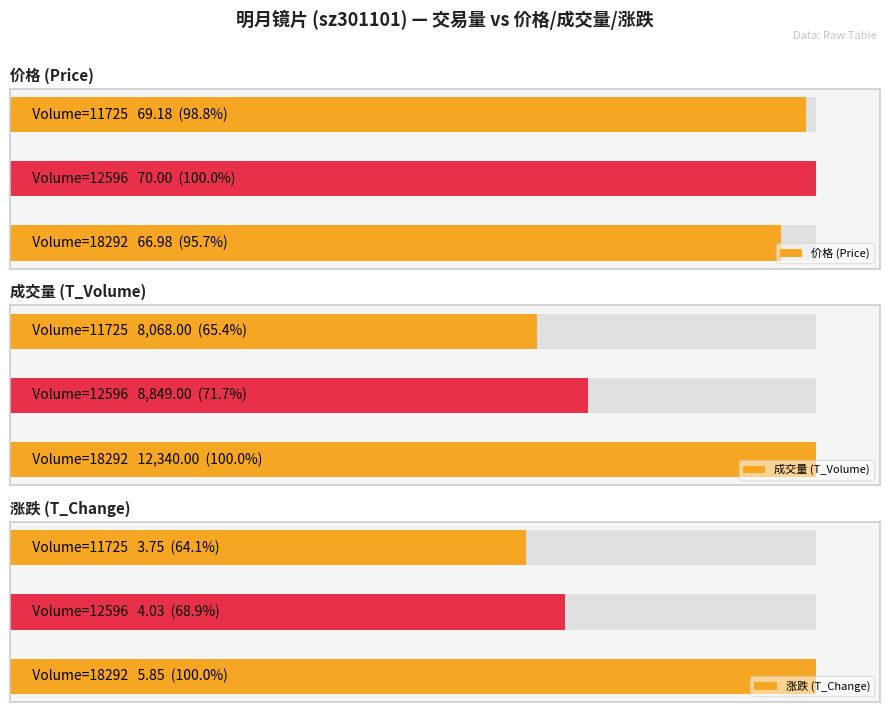

What is the difference between the maximum and minimum values in the 成交量 (T_Volume) series?

4272.0